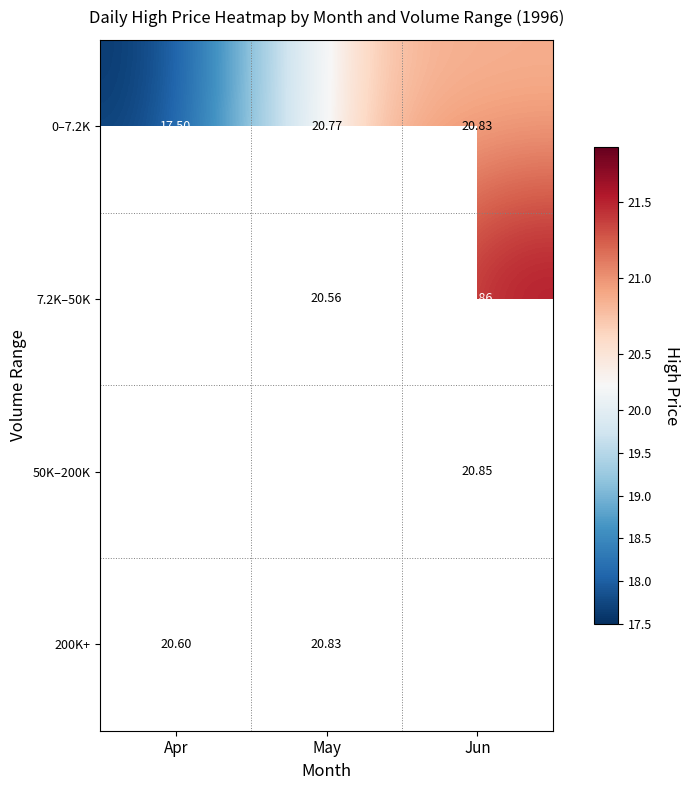

What is the difference between the highest and lowest values at May?

0.5